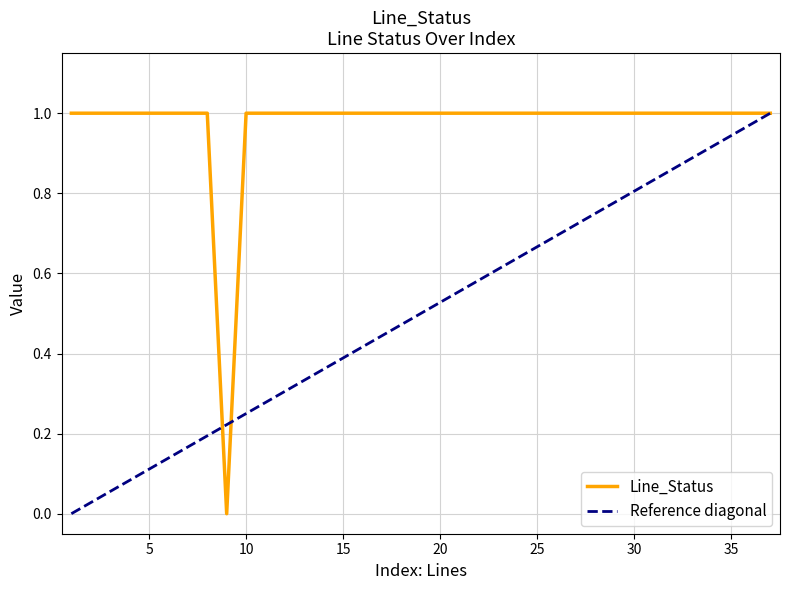

Which label corresponds to the largest value in the chart?

1